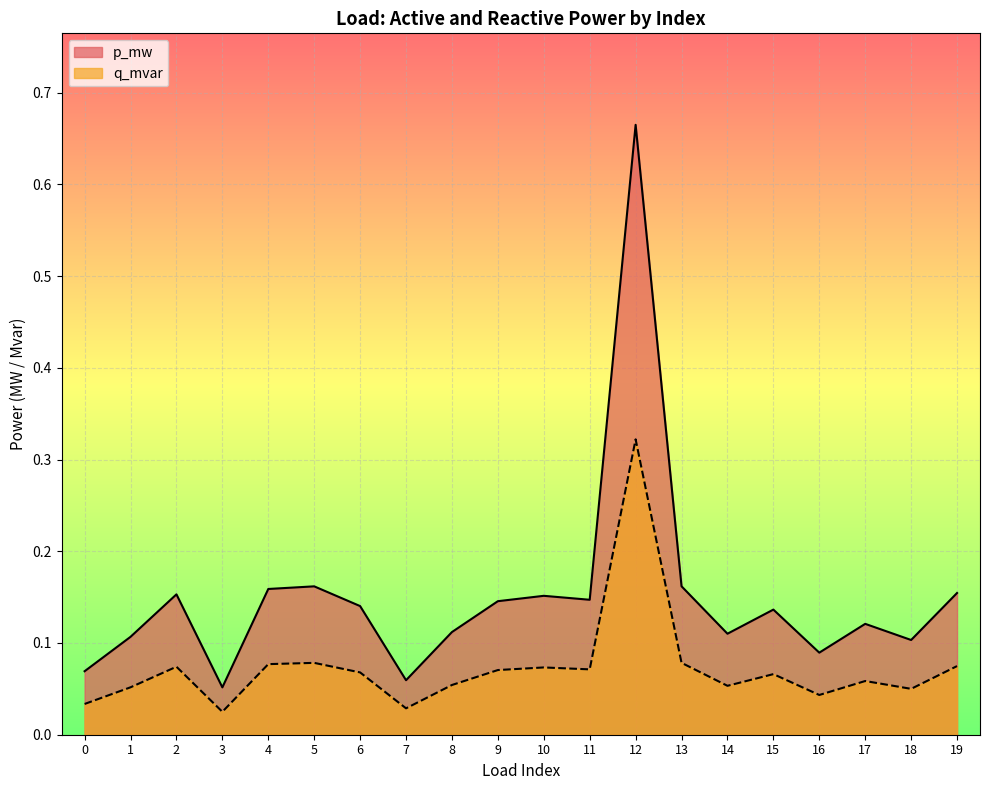

Is it true that p_mw equals 0.1 at 17?

True